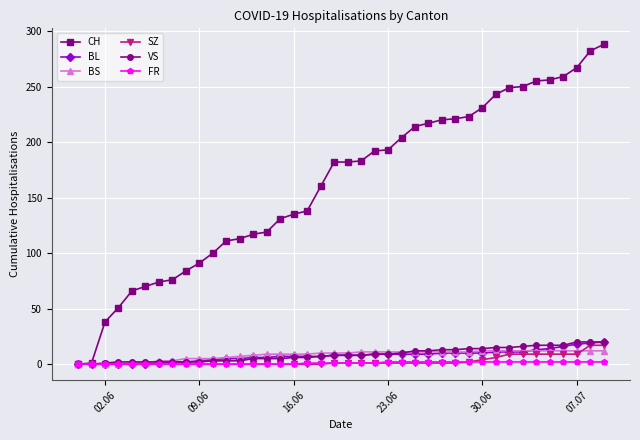

What is the value of the VS point at the 24th from the left?

9